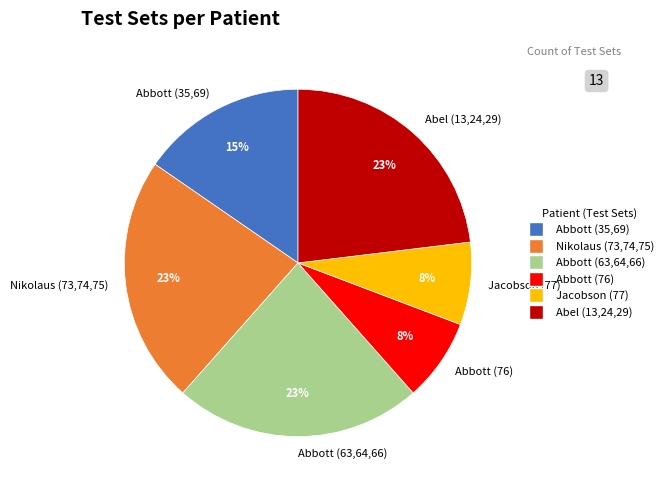

To the nearest percent, what portion does Jacobson (77) represent?

8%